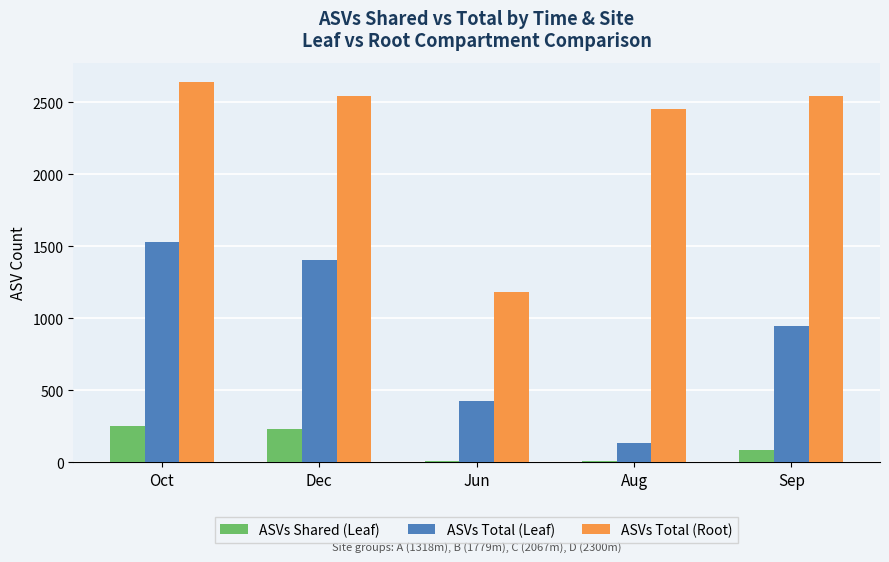

Which series has the widest spread of values?

ASVs Total (Root)